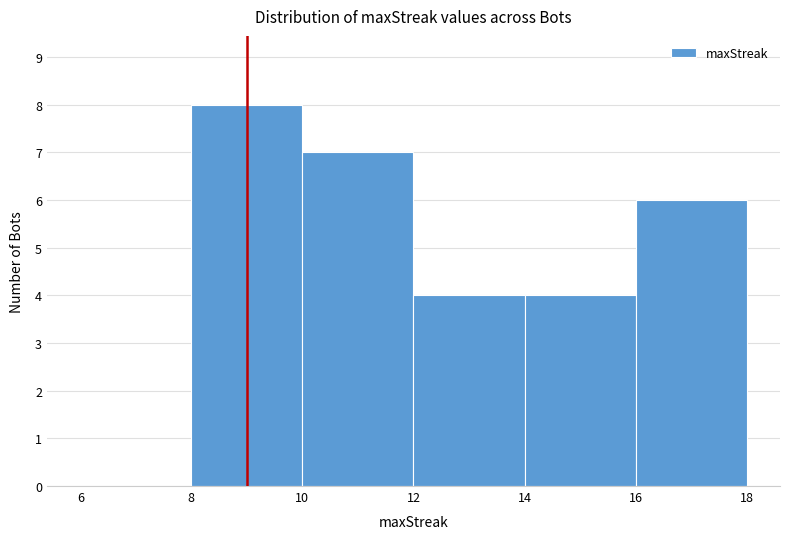

Reading left to right, list every bar in this chart as the range it spans on the x-axis followed by its height. The values are not printed on the chart, so give them approximately, as read against the axis.

6 to 8: 0
8 to 10: 8
10 to 12: 7
12 to 14: 4
14 to 16: 4
16 to 18: 6